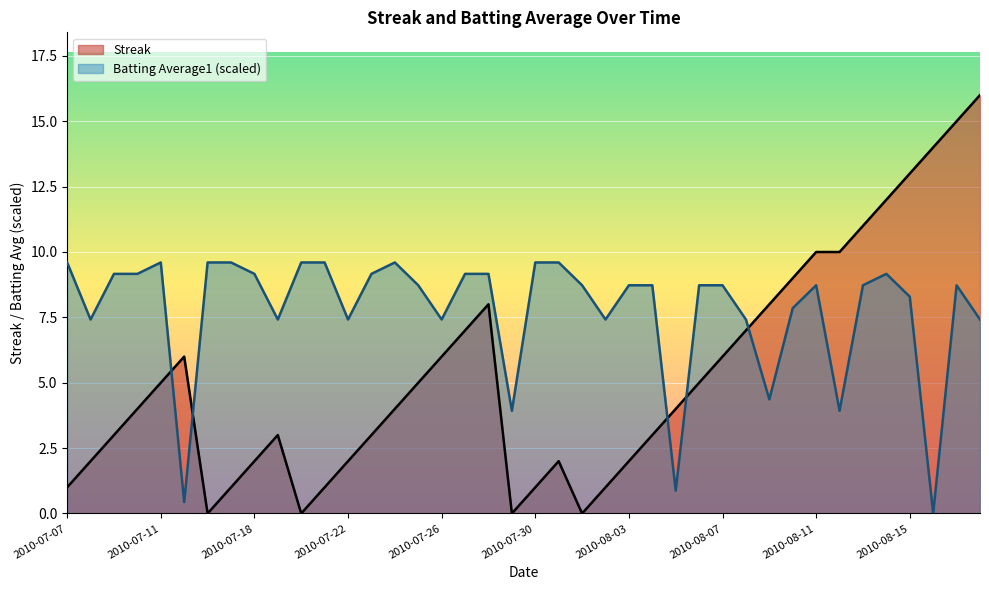

Reading left to right, list all the values displayed in this chart.

Streak: 1.0	2.0	3.0	4.0	5.0	6.0	0.0	1.0	2.0	3.0	0.0	1.0	2.0	3.0	4.0	5.0	6.0	7.0	8.0	0.0	1.0	2.0	0.0	1.0	2.0	3.0	4.0	5.0	6.0	7.0	8.0	9.0	10.0	10.0	11.0	12.0	13.0	14.0	15.0	16.0
Batting Average1: 9.6	7.4	9.2	9.2	9.6	0.4	9.6	9.6	9.2	7.4	9.6	9.6	7.4	9.2	9.6	8.7	7.4	9.2	9.2	3.9	9.6	9.6	8.7	7.4	8.7	8.7	0.9	8.7	8.7	7.4	4.4	7.9	8.7	3.9	8.7	9.2	8.3	0.0	8.7	7.4